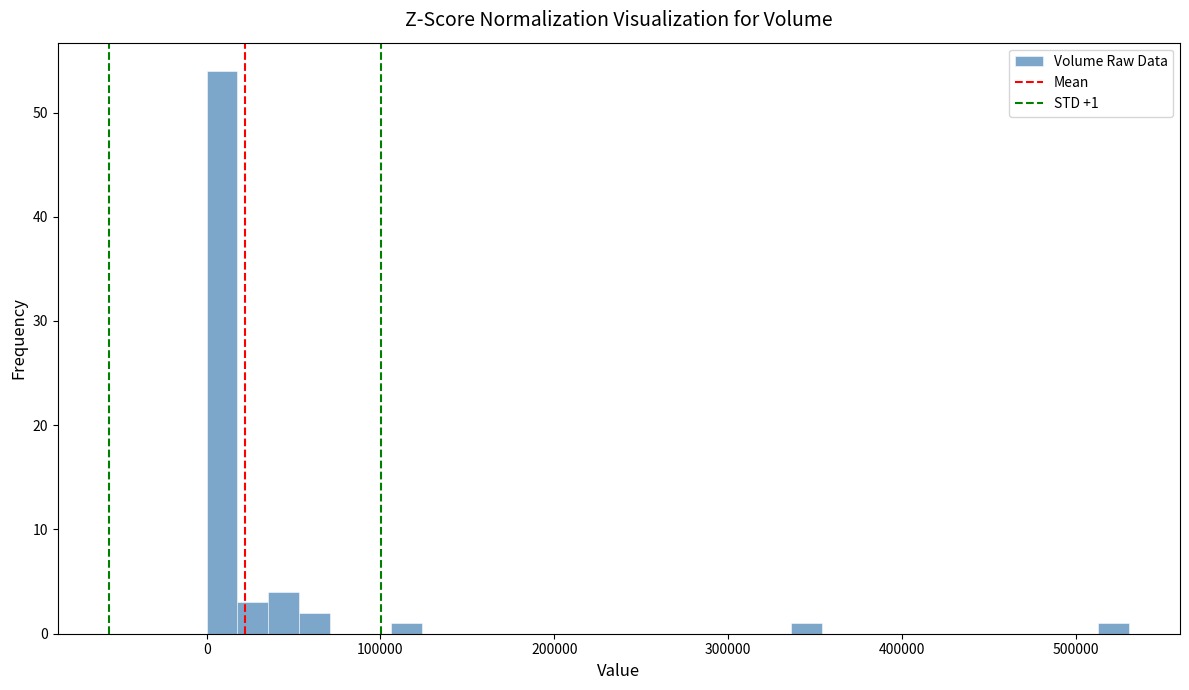

Around what value on the x-axis is the tallest bar? Give the approximate position of its centre, as read against the axis.

10000